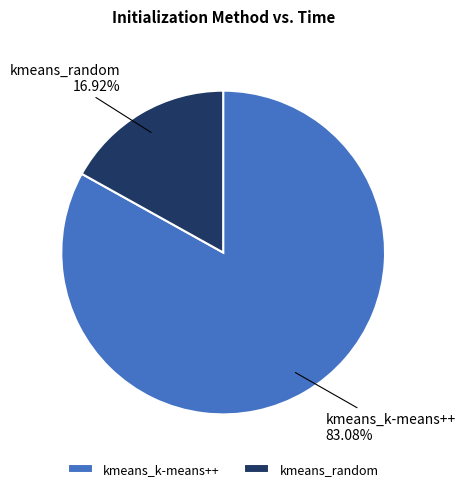

Which slice represents more than half of the pie?

kmeans_k-means++